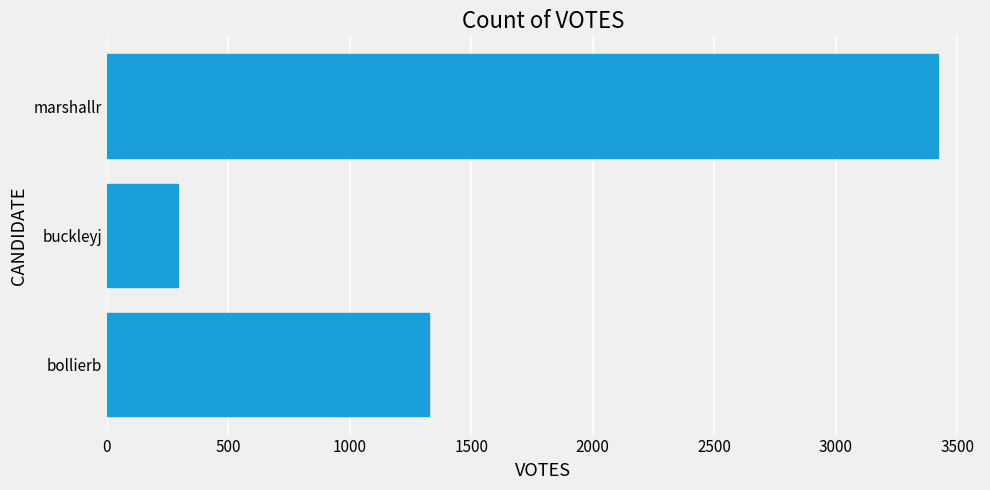

The chart shows a value of 481 at buckleyj. True or false?

False